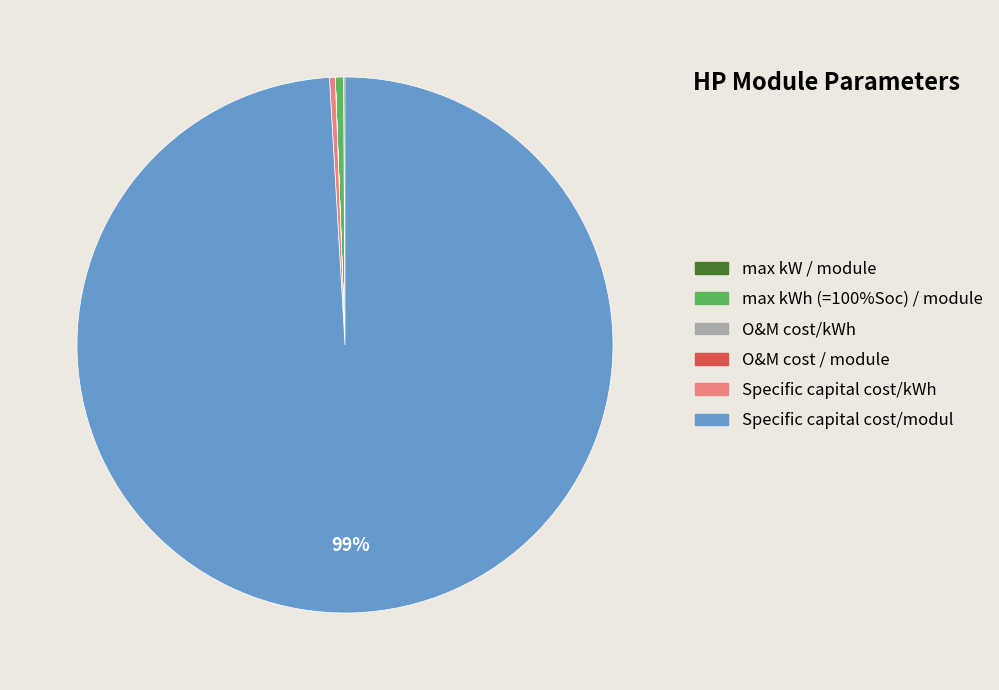

Between Specific capital cost/modul and max kWh (=100%Soc) / module, which is larger?

Specific capital cost/modul